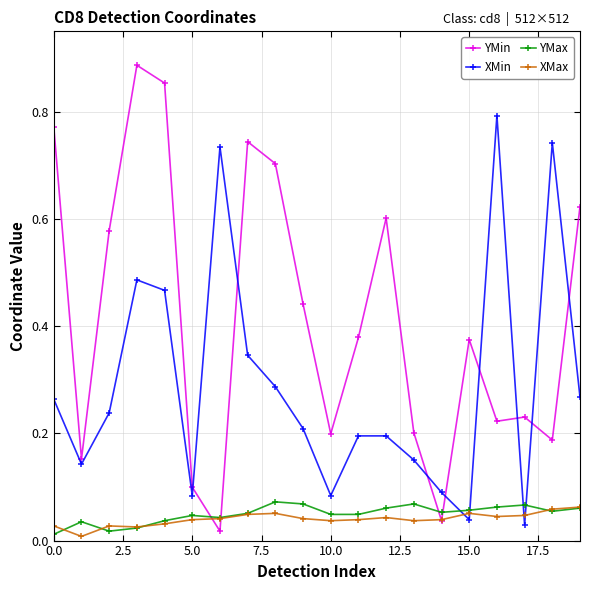

True or false: XMin has more than 2 points higher than both neighbors.

True